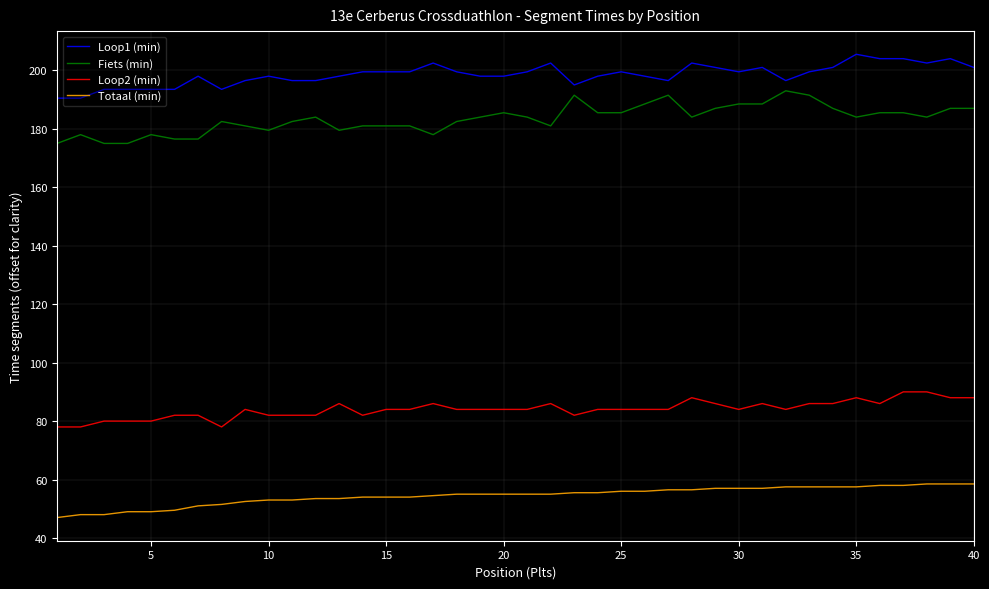

Which series has the largest total across all categories?

Loop1 (min)